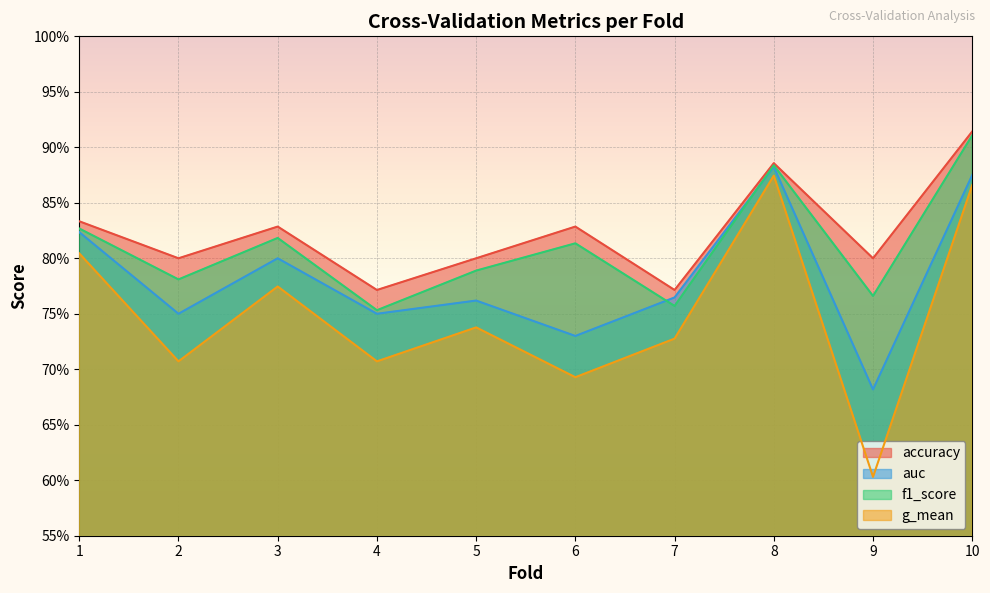

Which series has the largest range (max minus min)?

g_mean